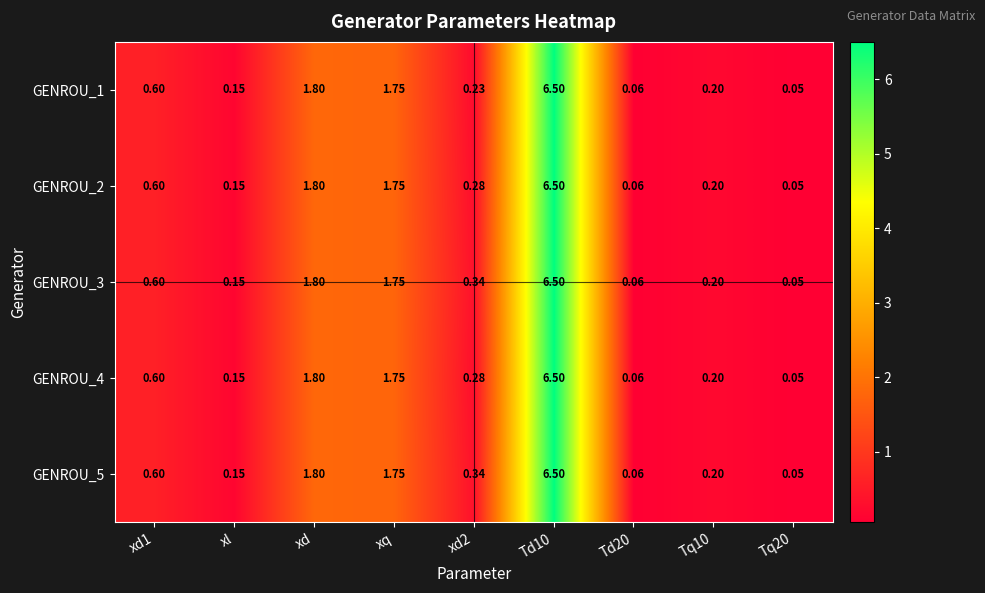

At which label is GENROU_1 closest to 3?

xd